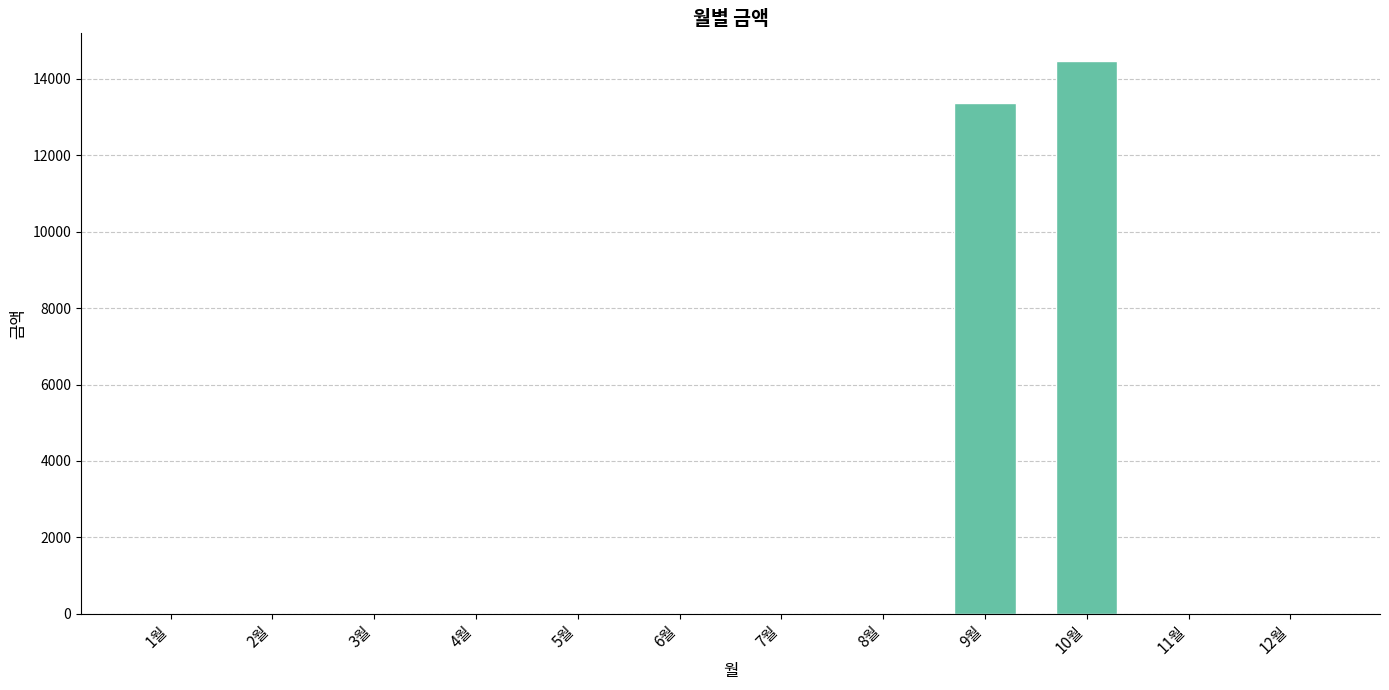

What is the greatest value displayed?

14470